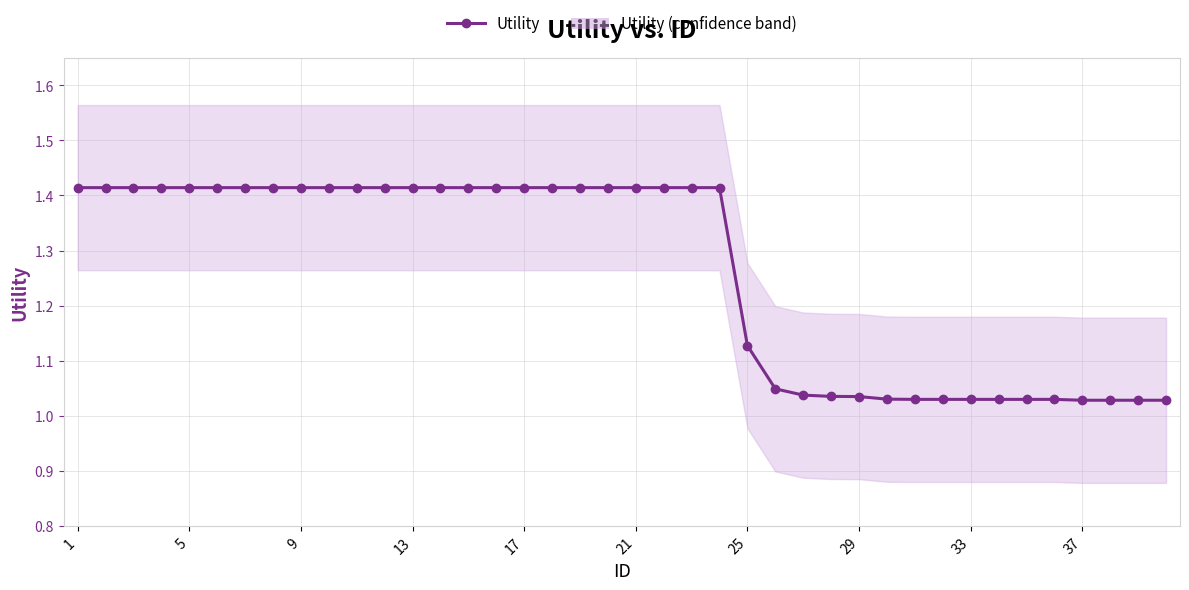

Where is the data nearest to the value 1?

37